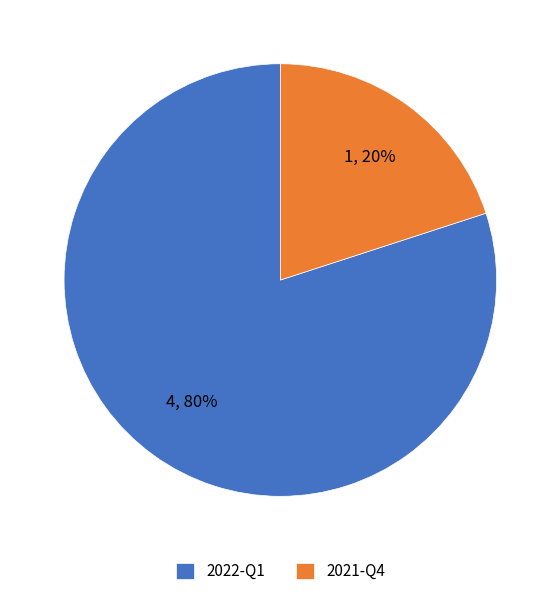

Approximately how many times larger is the value at 2022-Q1 compared to 2021-Q4?

4.0